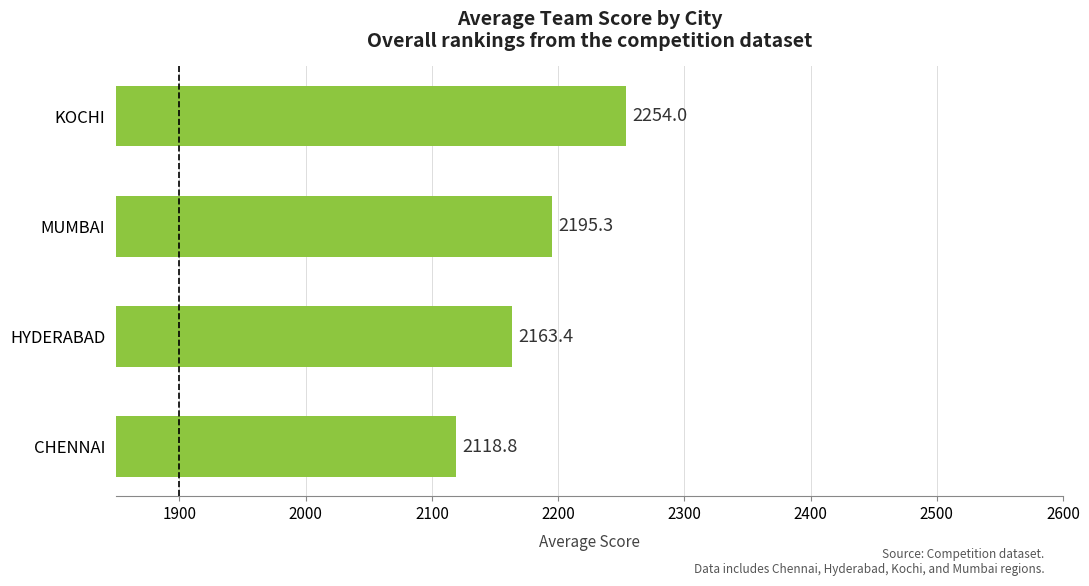

Where is the data nearest to the value 2186?

MUMBAI